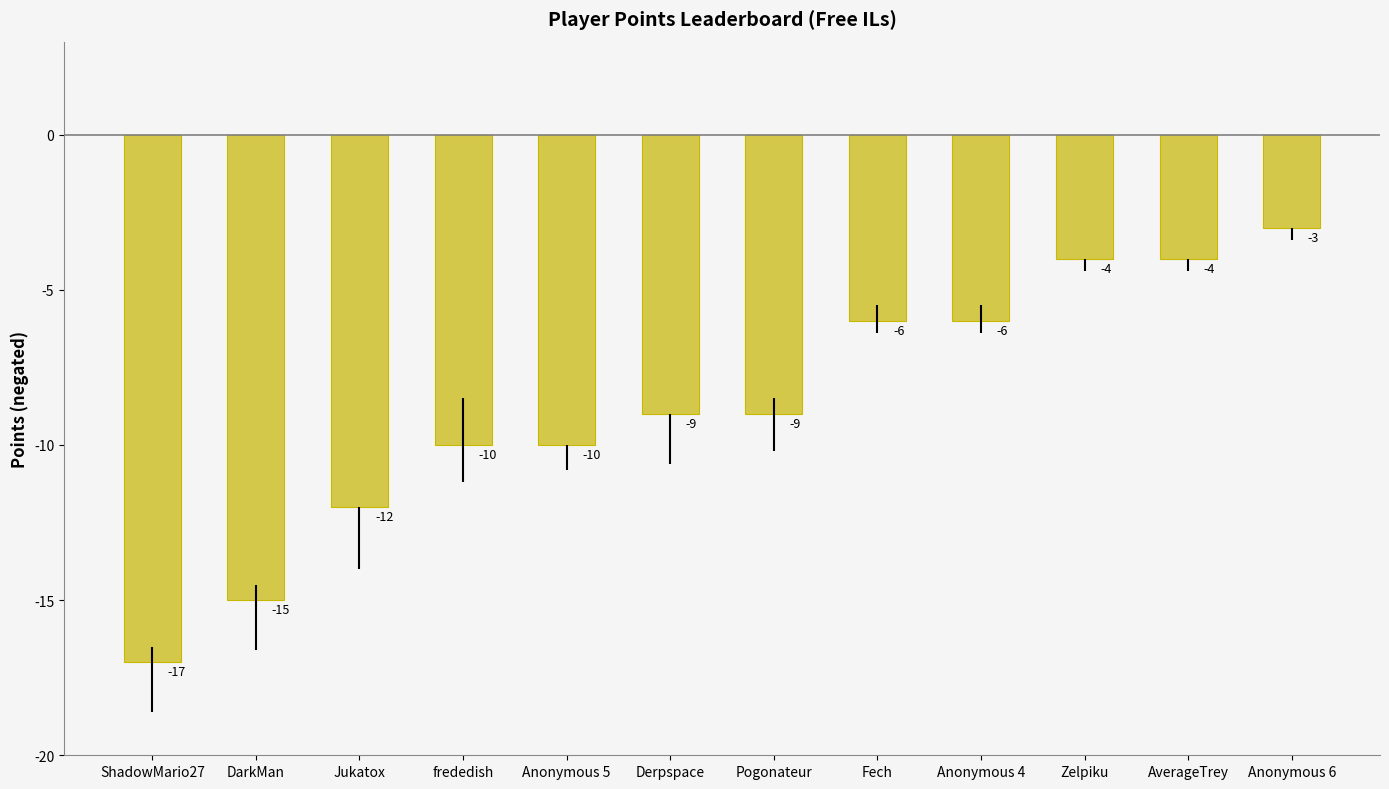

What is the difference between the second highest and minimum values?

13